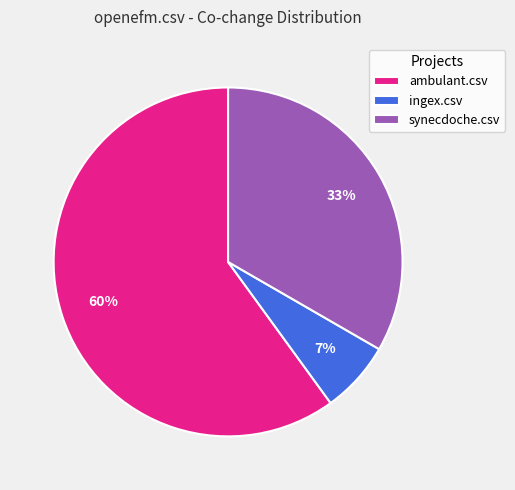

Do ingex.csv and ambulant.csv together represent more than half of the pie?

Yes